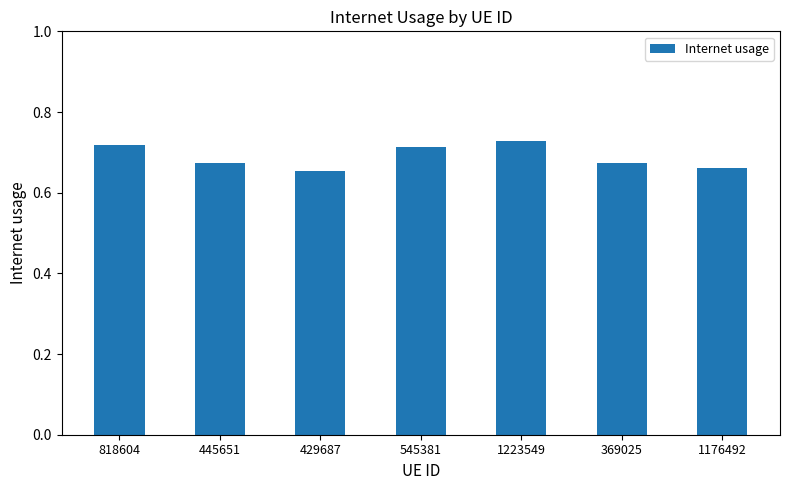

What is the label of the 7th bar from the left?

1176492